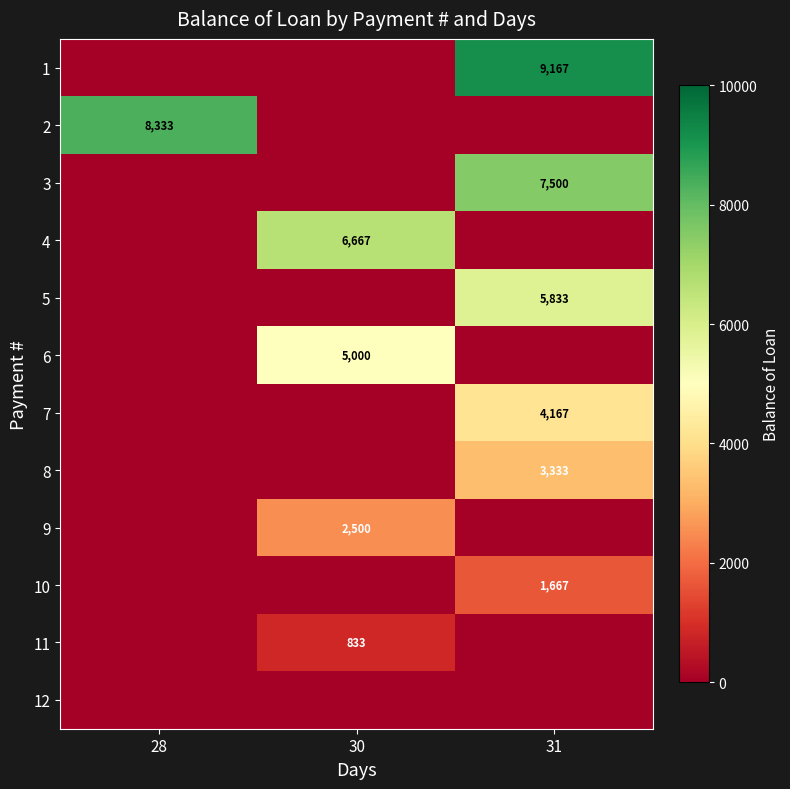

Is the value of 10 at 31 greater than the value of 1 at 31?

No